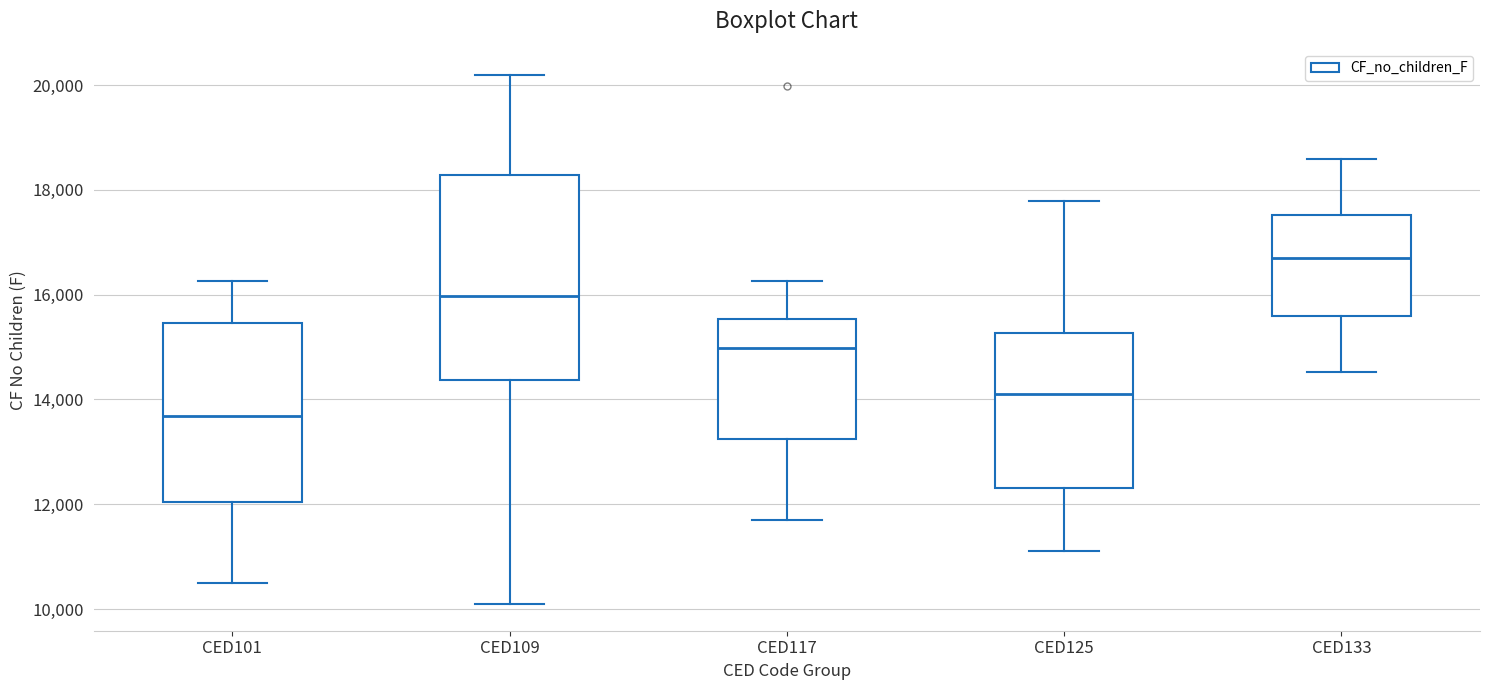

Which box is the tallest, from its lower edge to its upper edge?

CED109